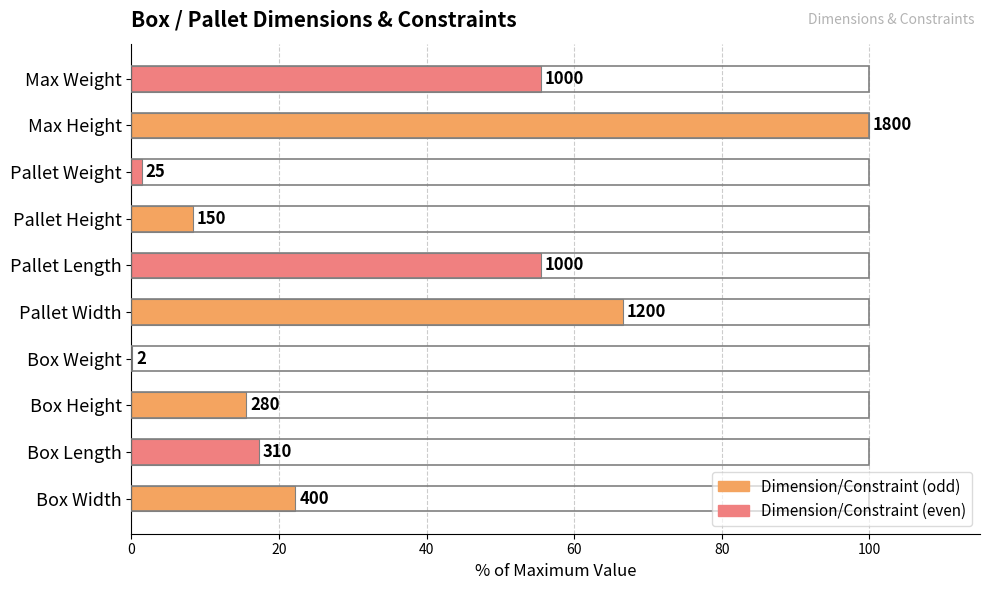

What is the smallest value displayed?

0.1